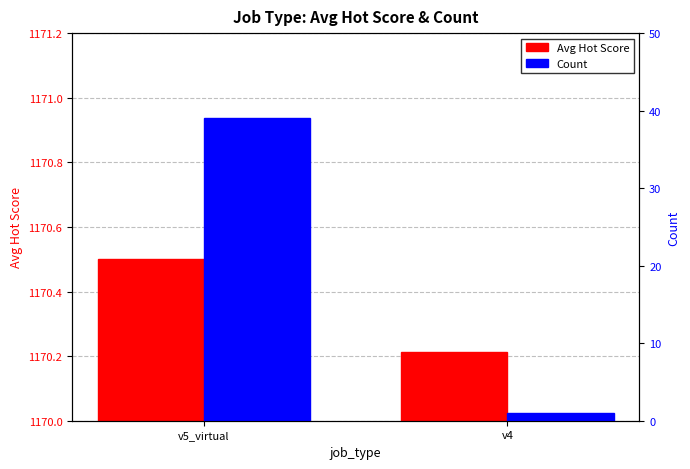

Rank the series by their average value, from highest to lowest.

Avg Hot Score, Count